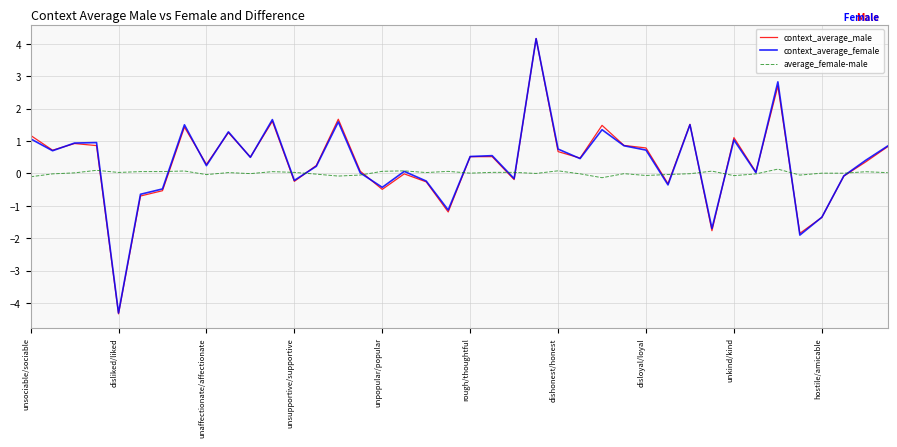

What is the smallest value displayed?

-4.3